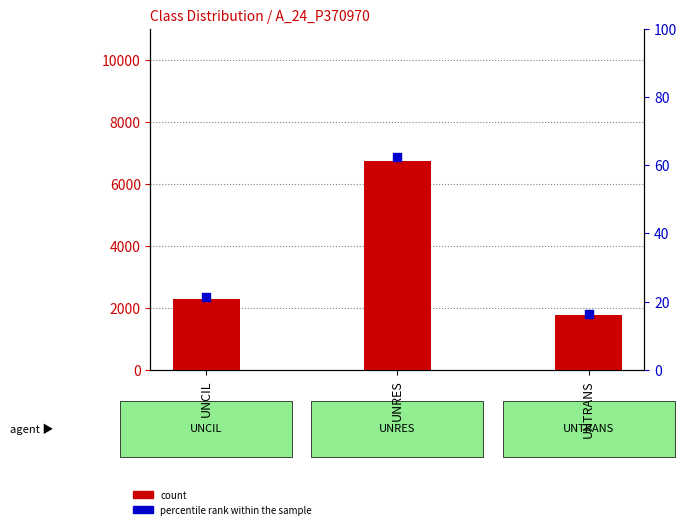

At how many categories does at least one series exceed 2365?

1